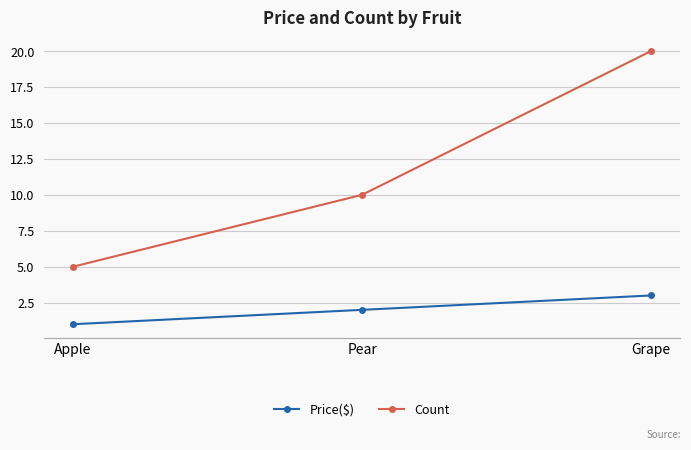

What position from the left is Grape?

3